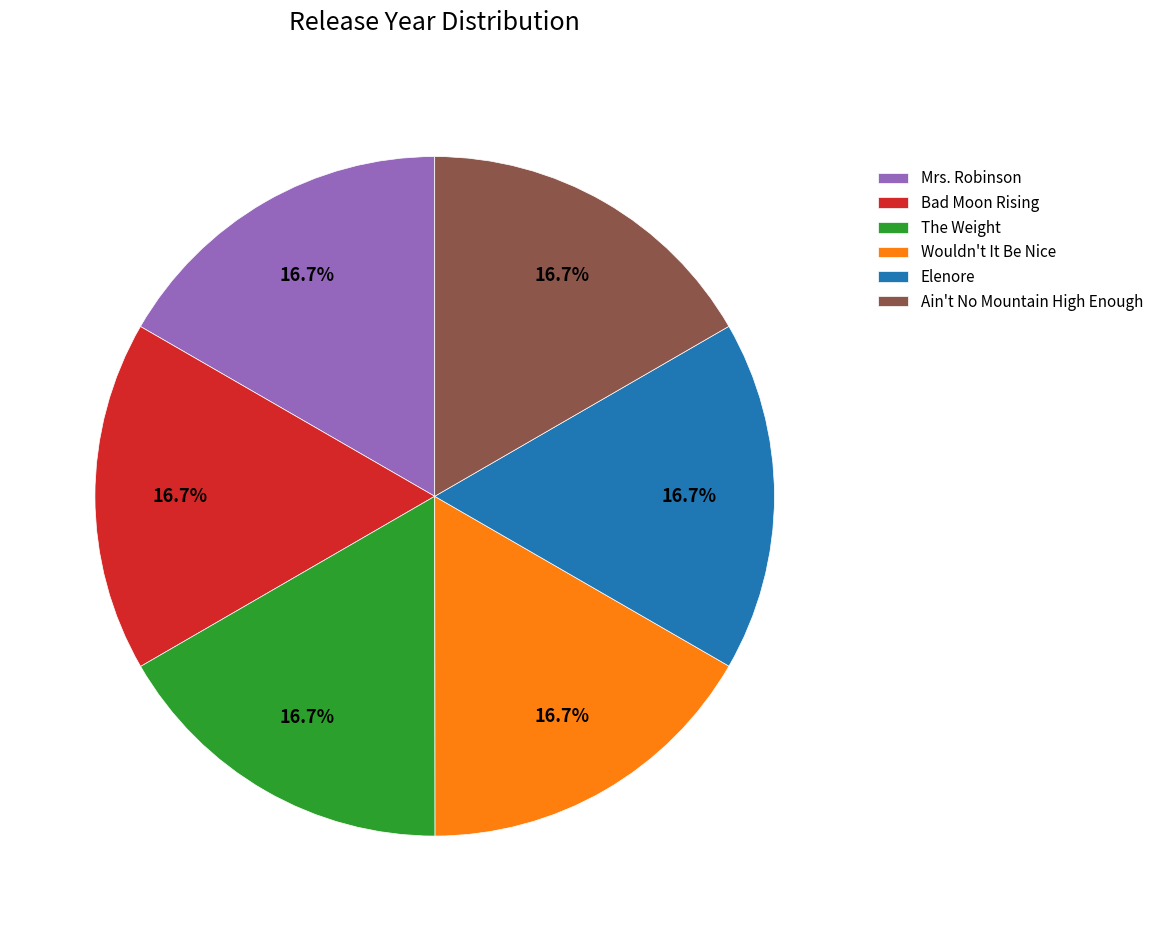

Count the number of slices in the pie.

6